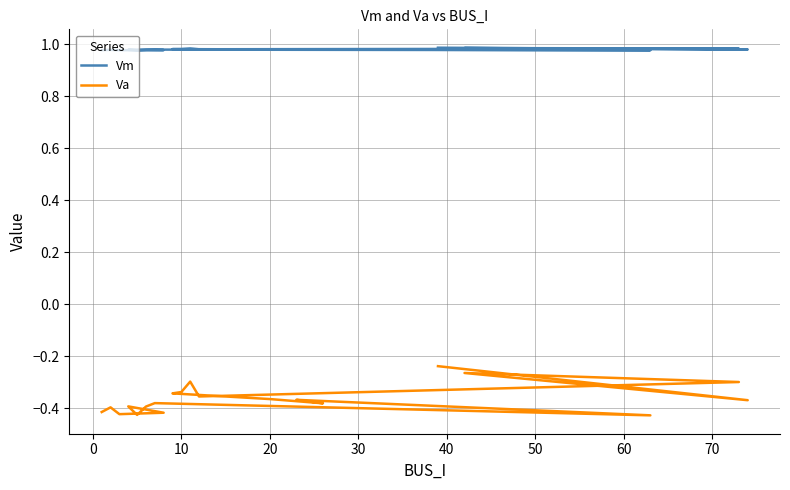

How many lines are shown in the chart?

2